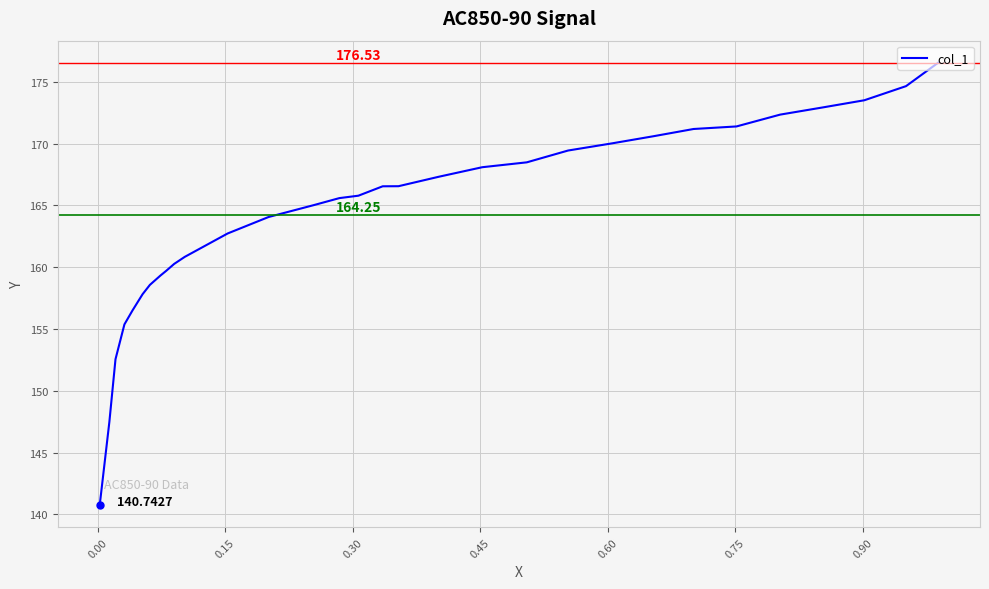

How many data points are less than 165?

13